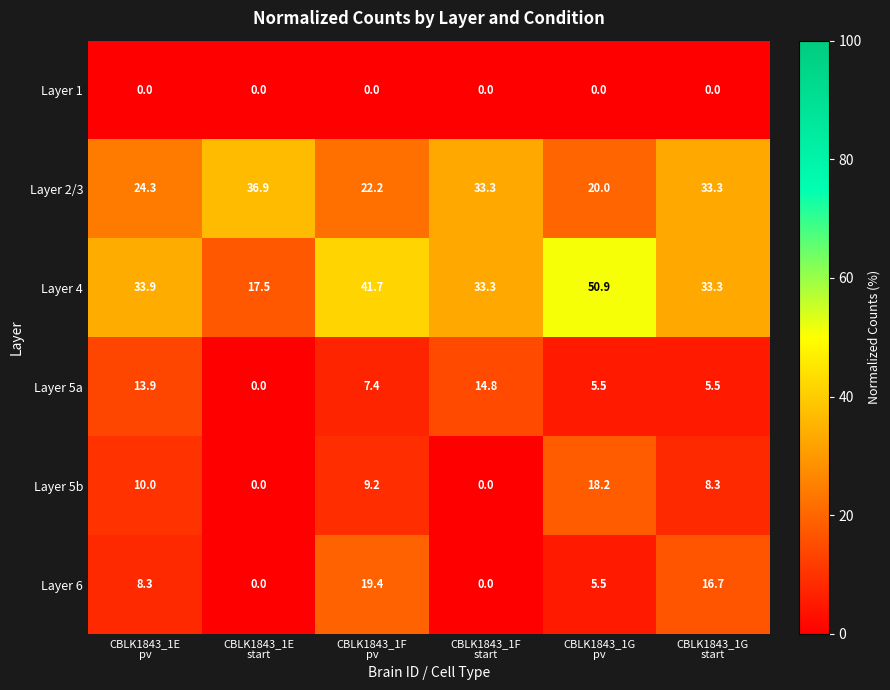

Which series has the largest total across all categories?

Layer 4